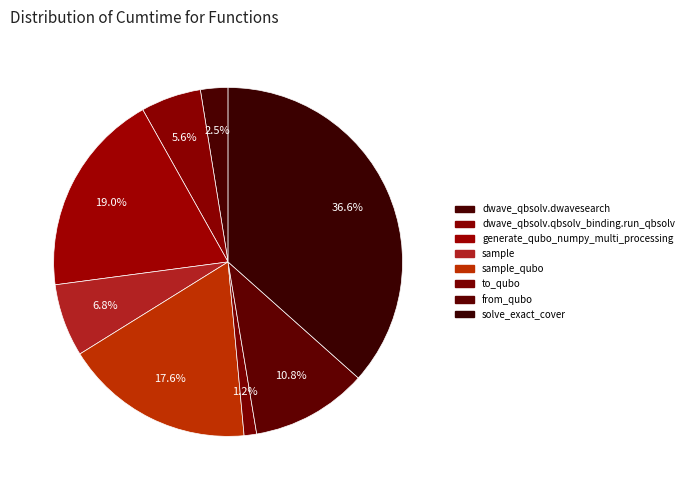

Count the number of slices in the pie.

8